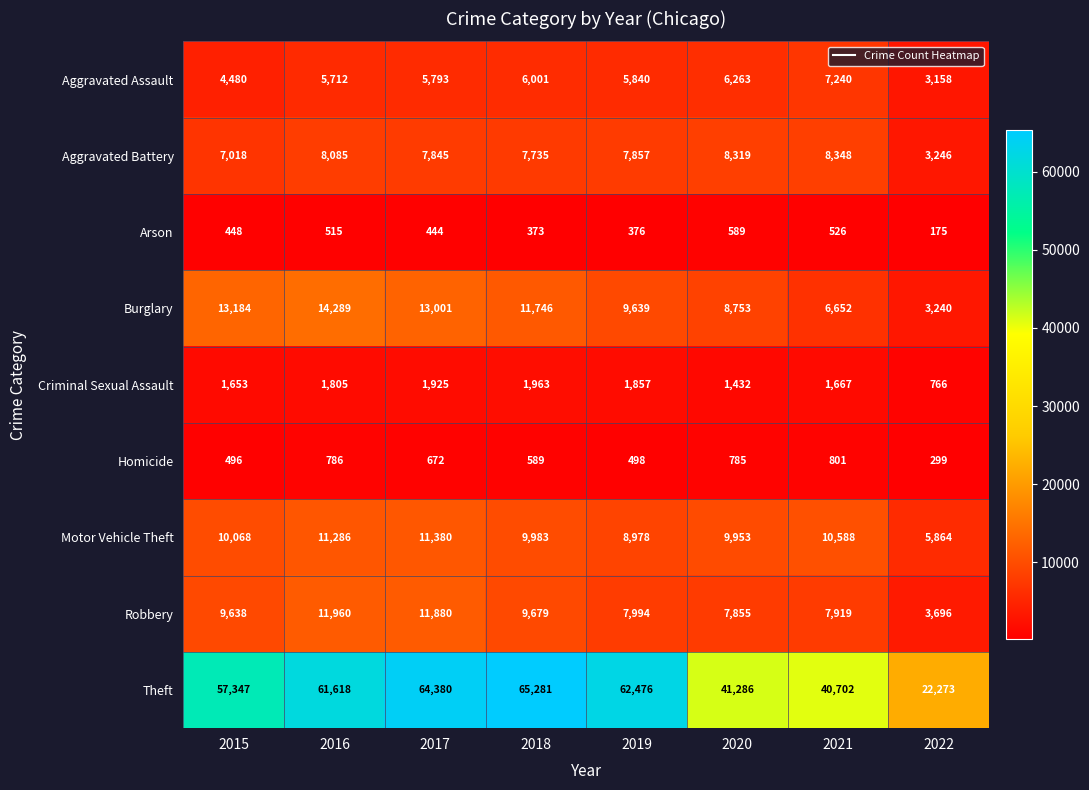

Is it true that Theft equals 14639 at 2016?

False